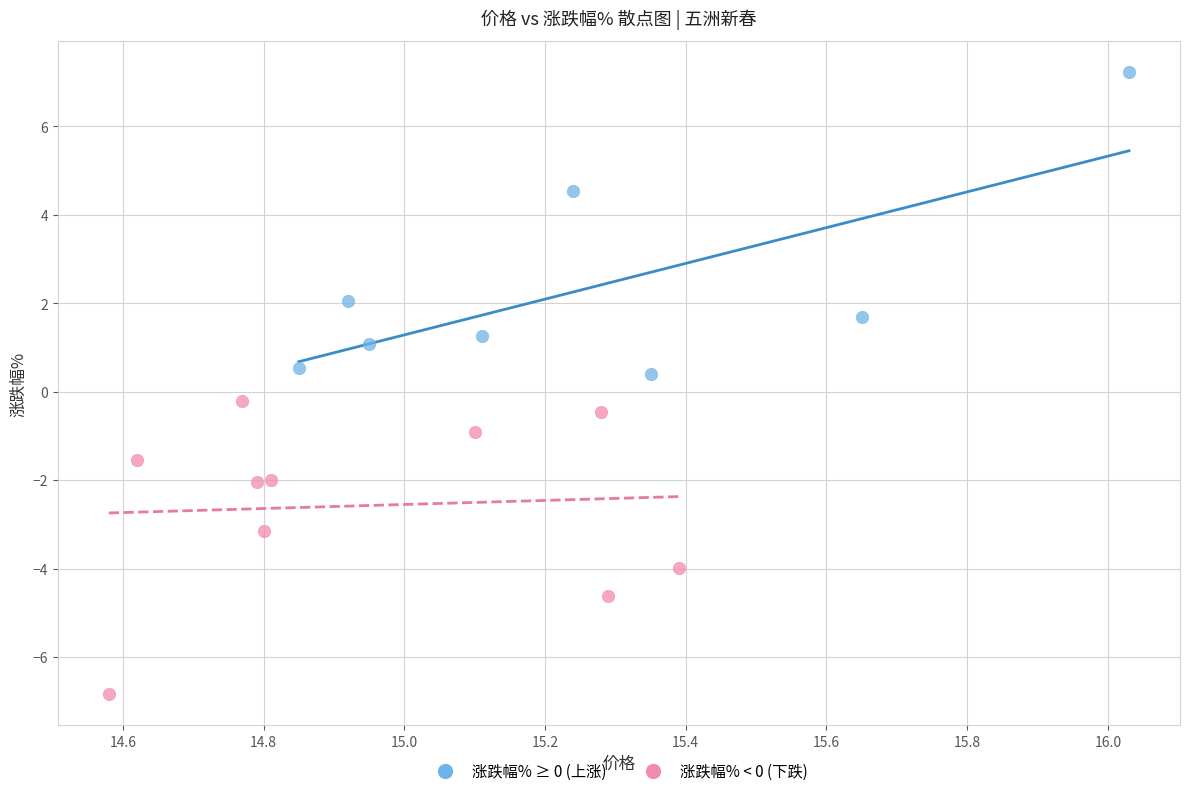

Which series reaches the maximum Y coordinate?

涨跌幅% ≥ 0 (上涨)